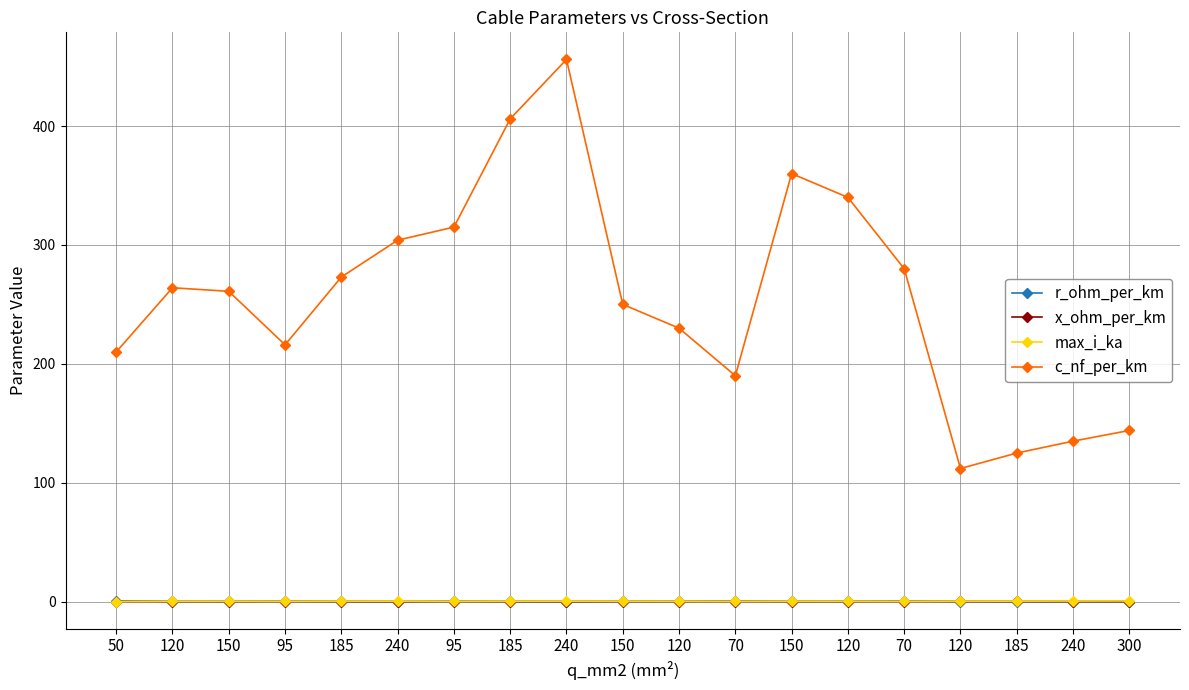

True or false: c_nf_per_km and x_ohm_per_km intersect in this chart.

False